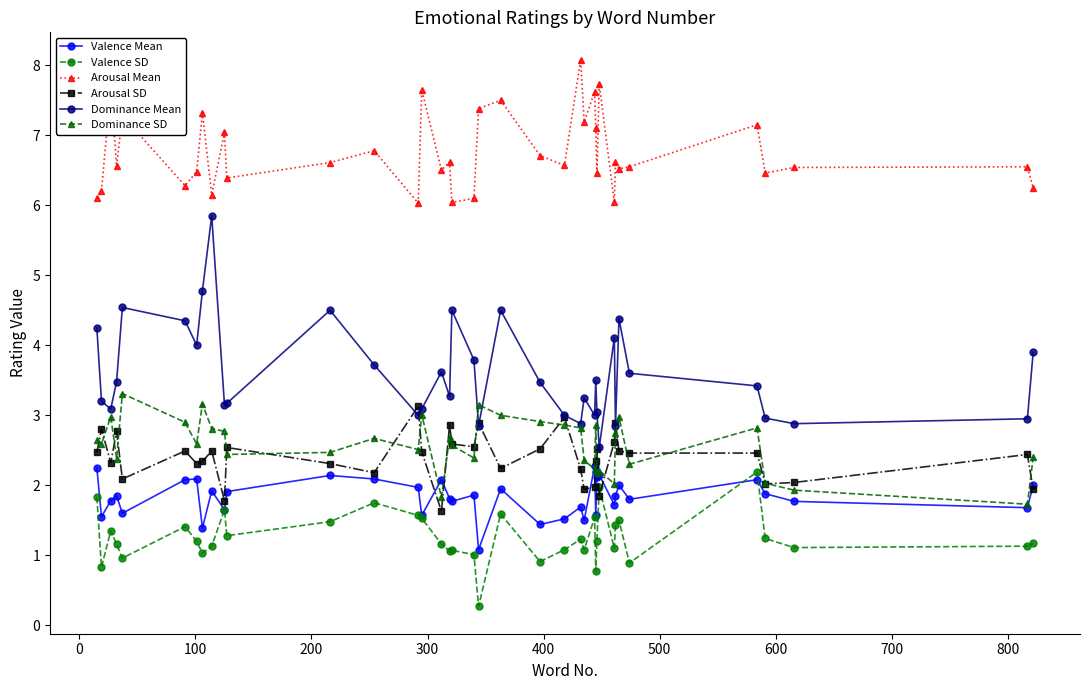

What is the value of the Valence SD point at the 12th from the left?

1.5